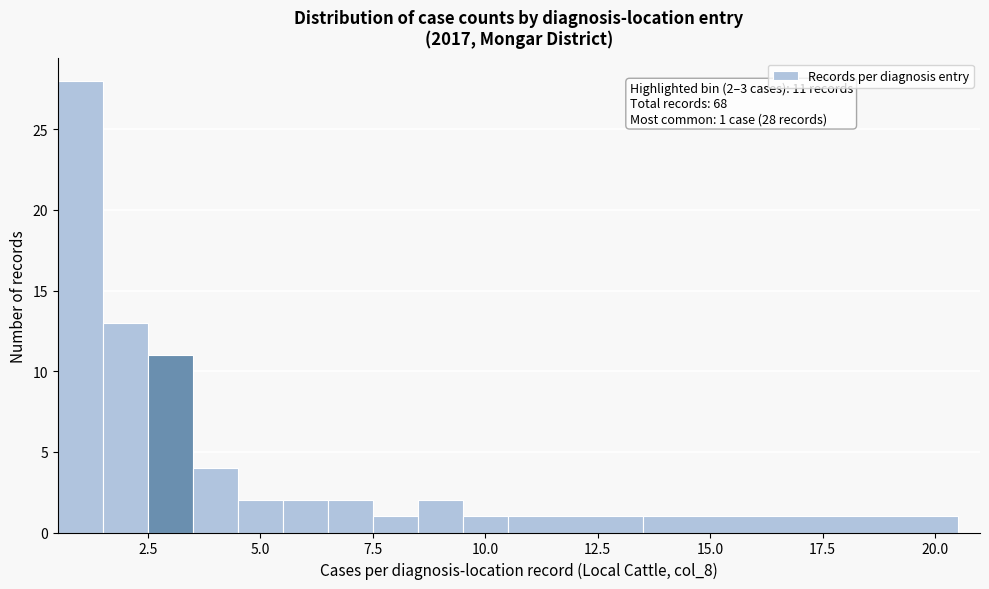

Around what value on the x-axis is the tallest bar? Give the approximate position of its centre, as read against the axis.

1.0